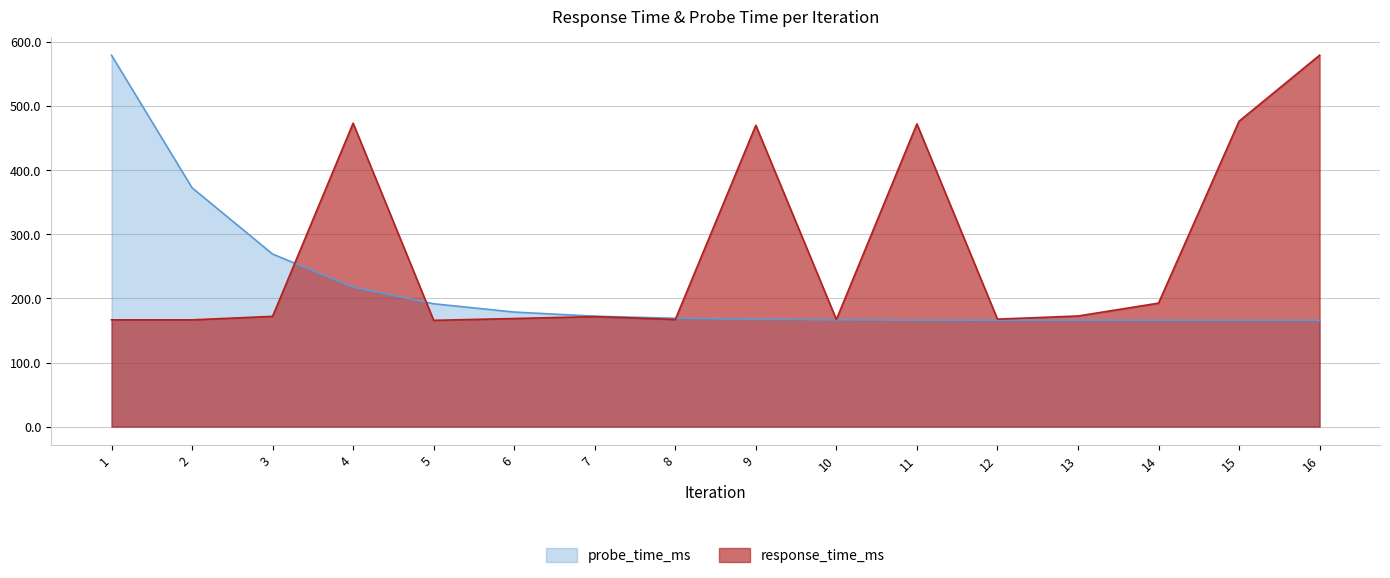

What is the sum of the probe_time_ms_norm values at 3 and 7?

441.6